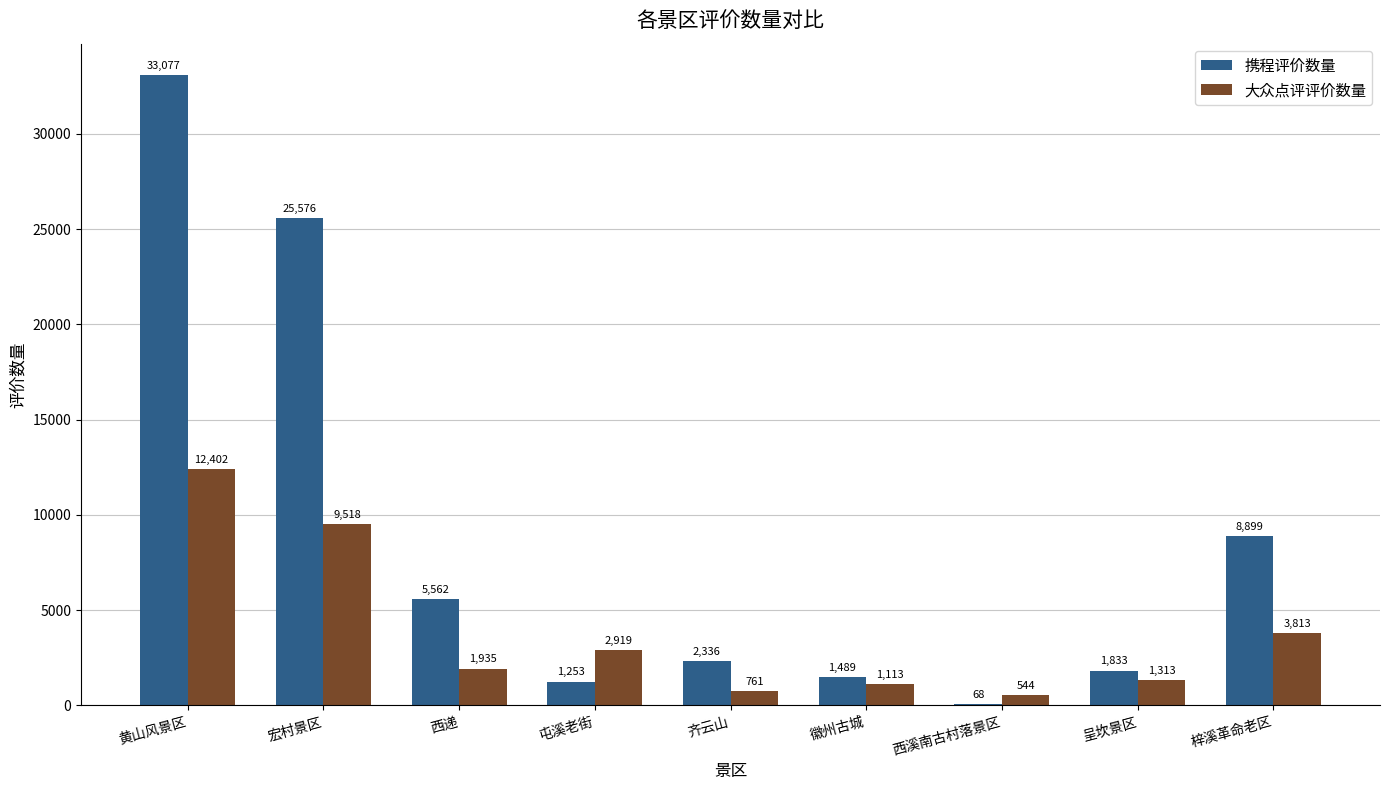

Which series changed the most between 屯溪老街 and 梓溪革命老区?

携程评价数量